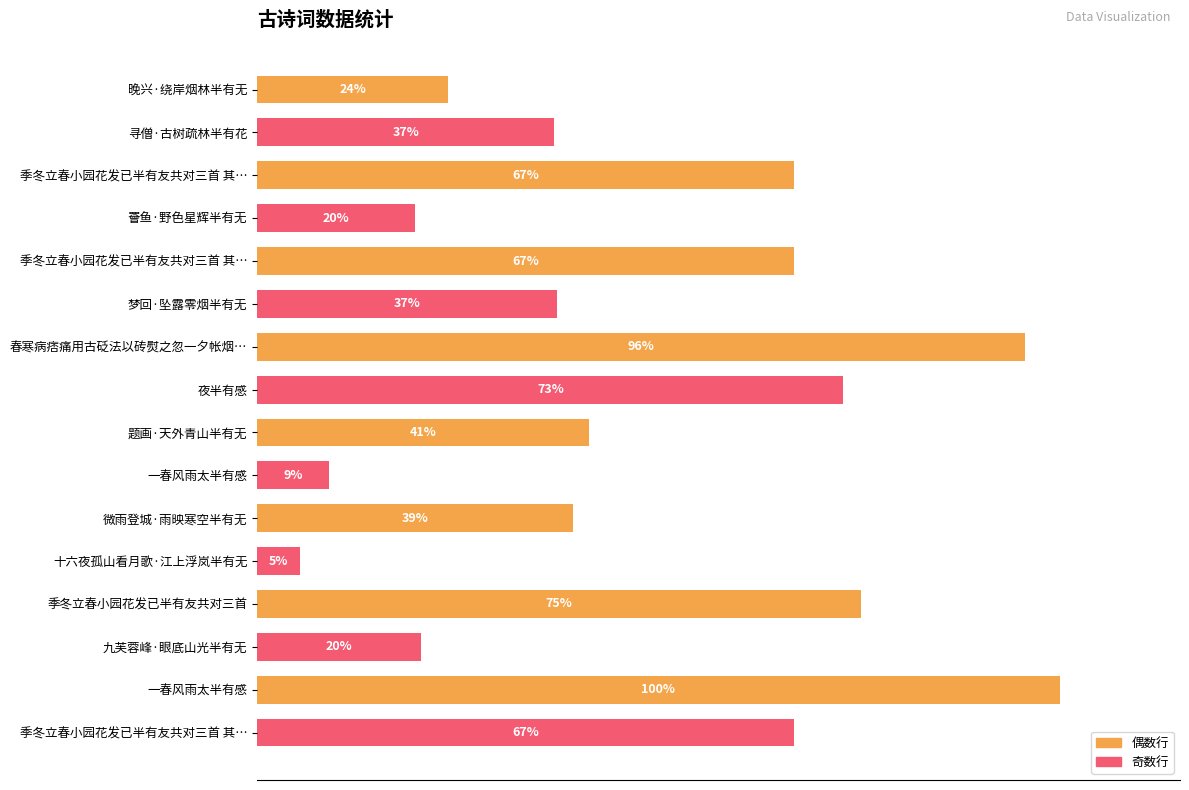

Are the bars horizontal?

Yes